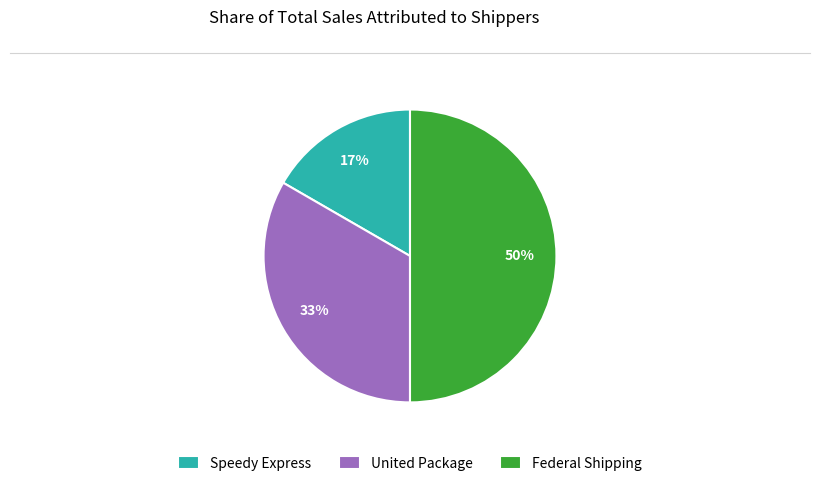

Rank the categories by value from highest to lowest.

Federal Shipping, United Package, Speedy Express